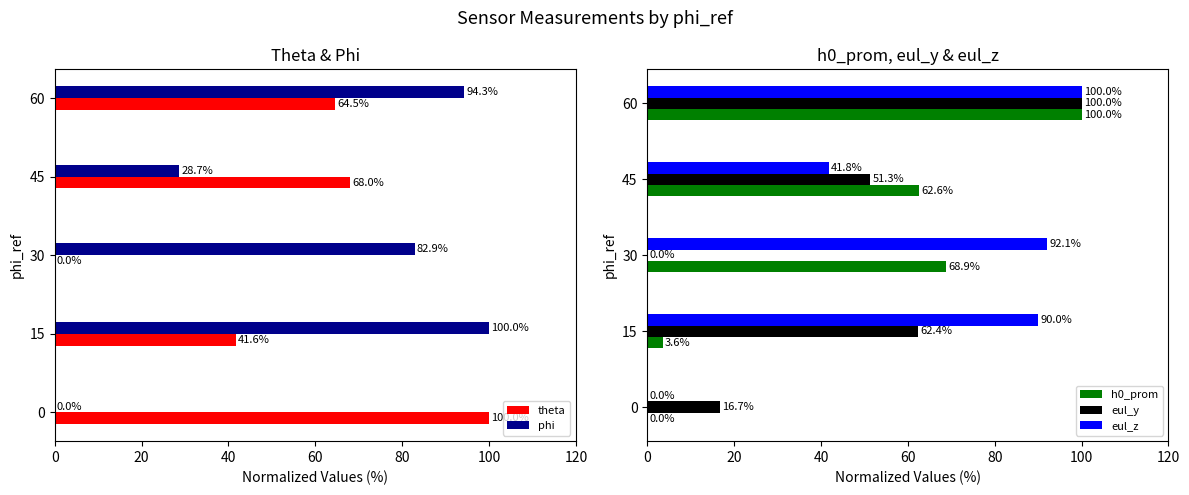

What is the value of the eul_y bar at the 2nd from the left?

62.4